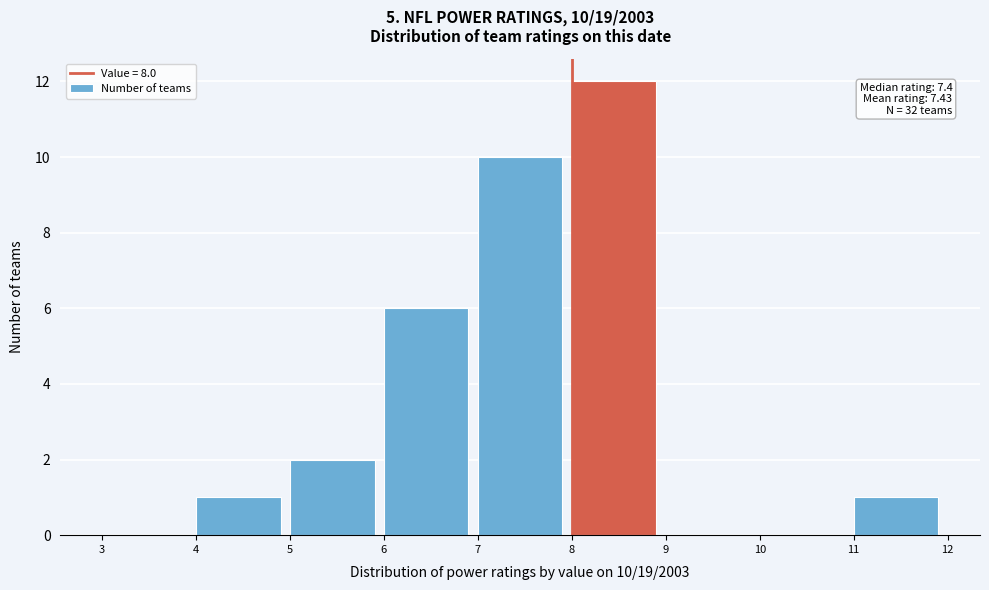

Which range on the x-axis has the tallest bar?

8 to 9